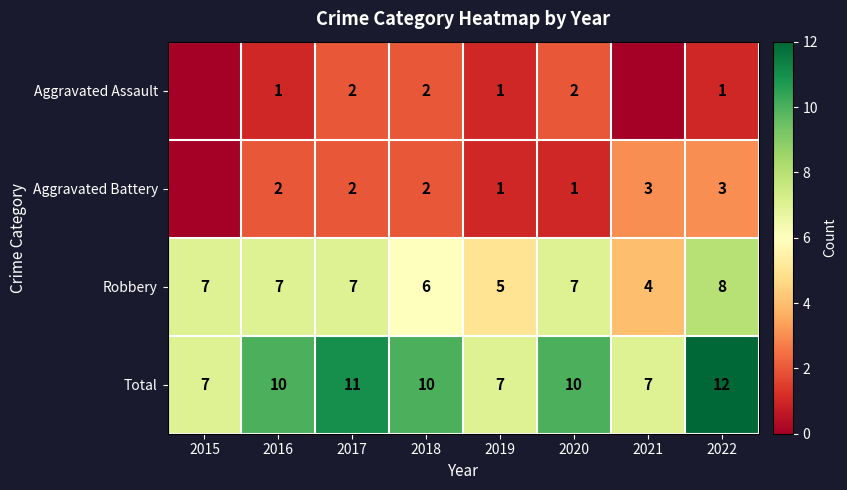

What is the spread (max minus min) of values at 2018?

8